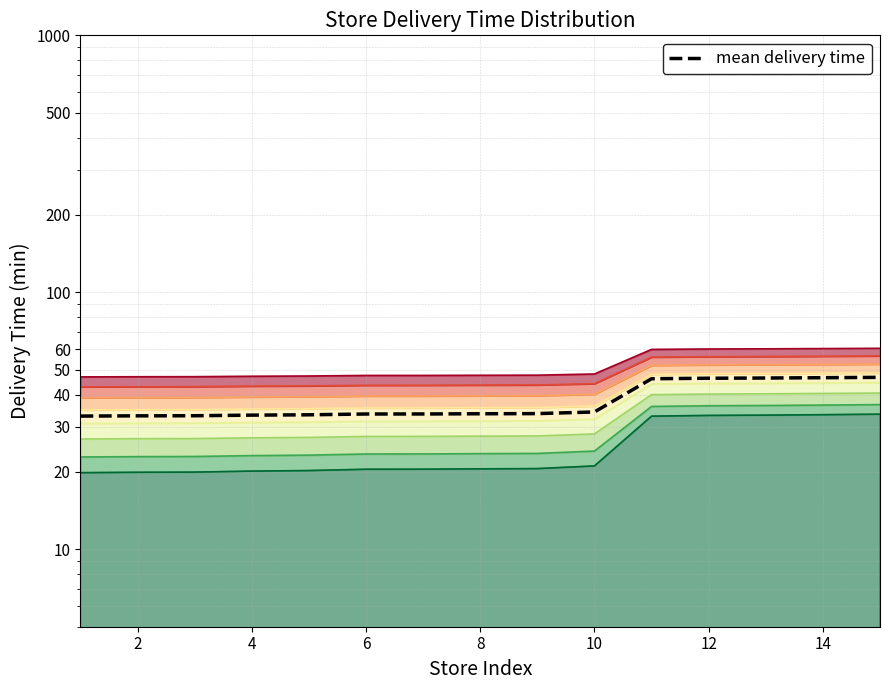

What is the change in value from 2 to 12?

+13.3